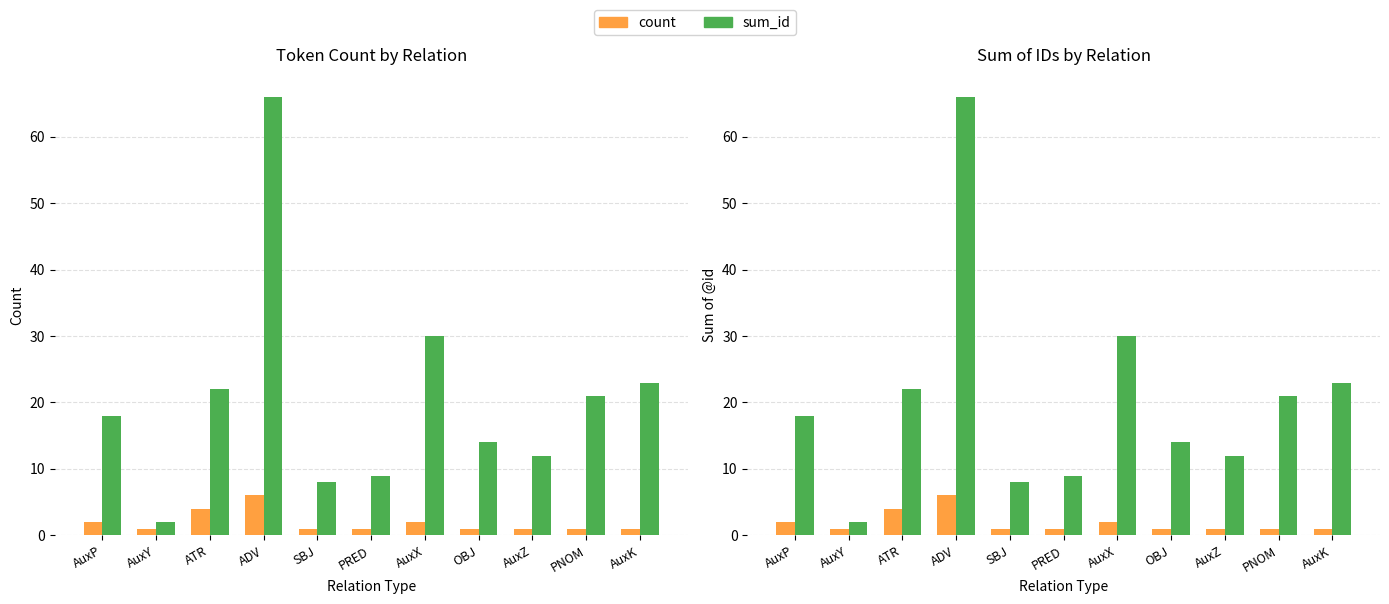

What is the smallest value displayed?

1